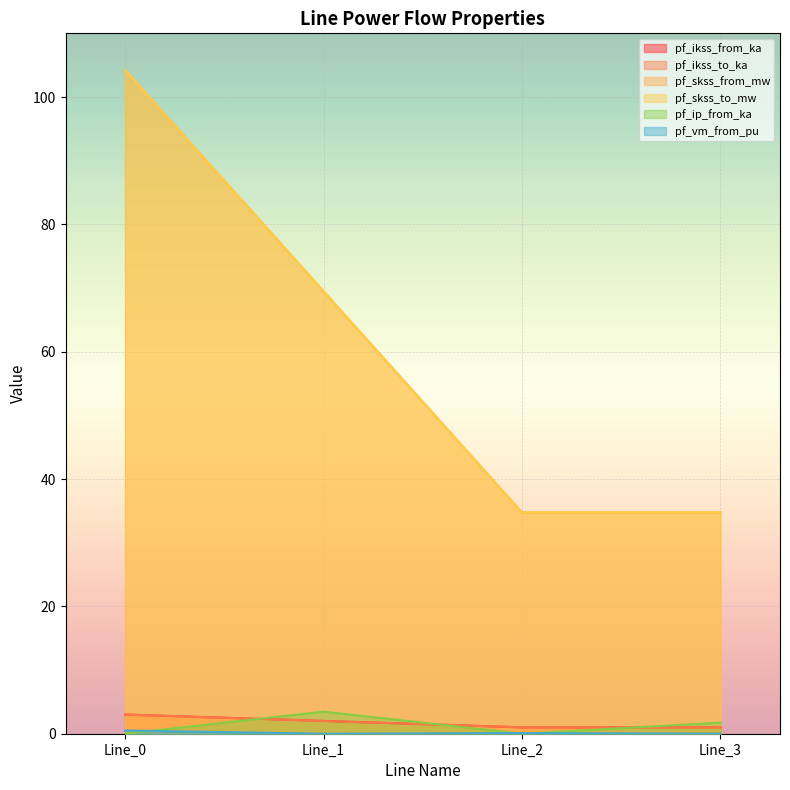

Where is the first local maximum for pf_vm_from_pu?

Line_2